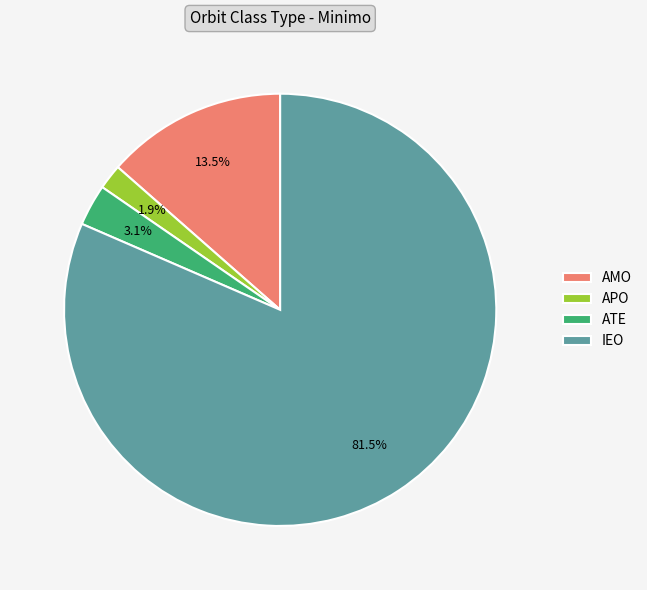

Is there a majority slice in this chart?

Yes